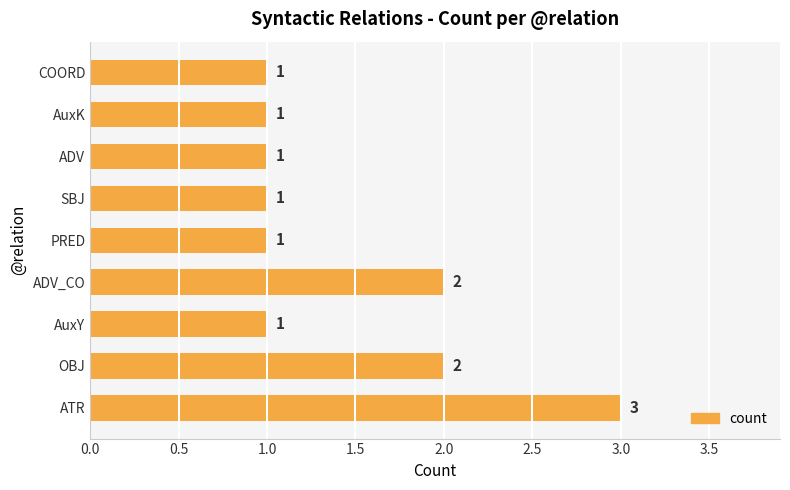

Reading bottom to top, transcribe all the data shown in this chart.

ATR=3	OBJ=2	AuxY=1	ADV_CO=2	PRED=1	SBJ=1	ADV=1	AuxK=1	COORD=1